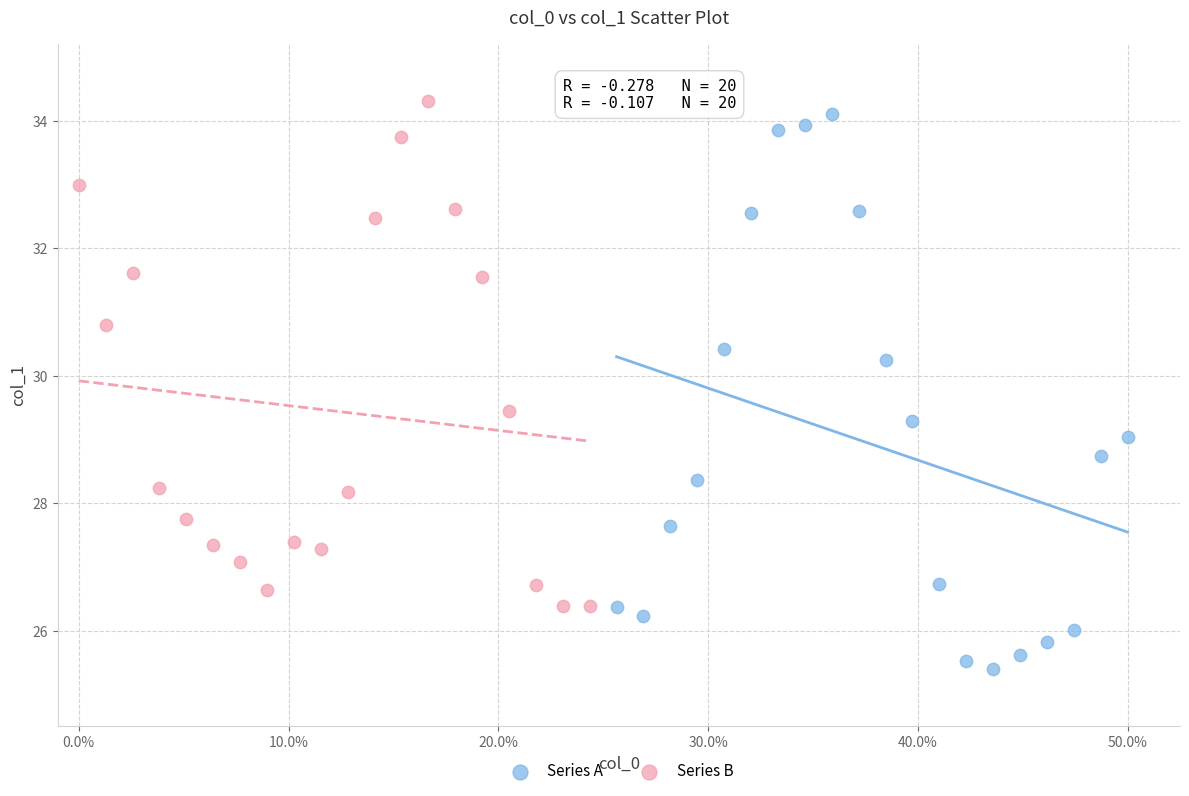

Which series reaches the minimum Y coordinate?

Series A